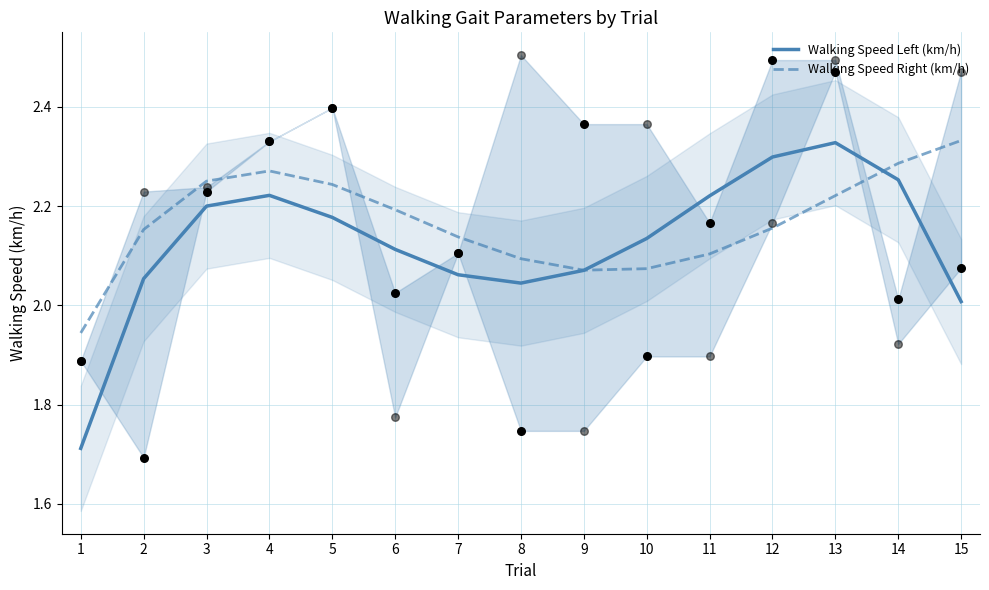

Which series has the largest total across all categories?

Walking Speed Right (km/h)